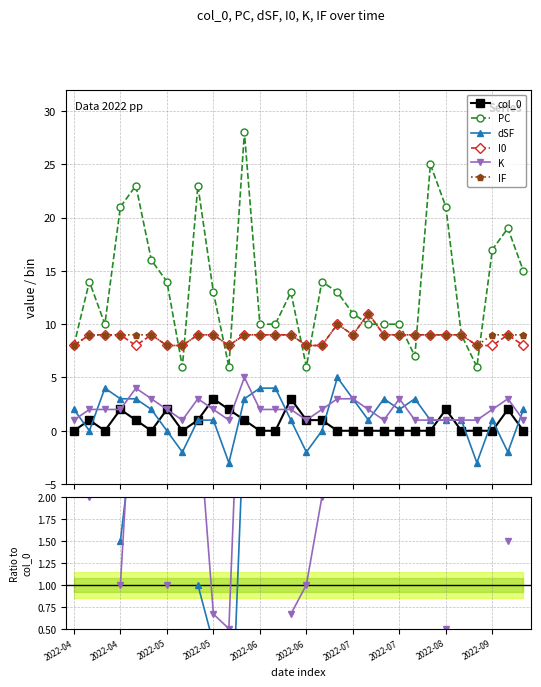

True or false: I0 and col_0 intersect in this chart.

False